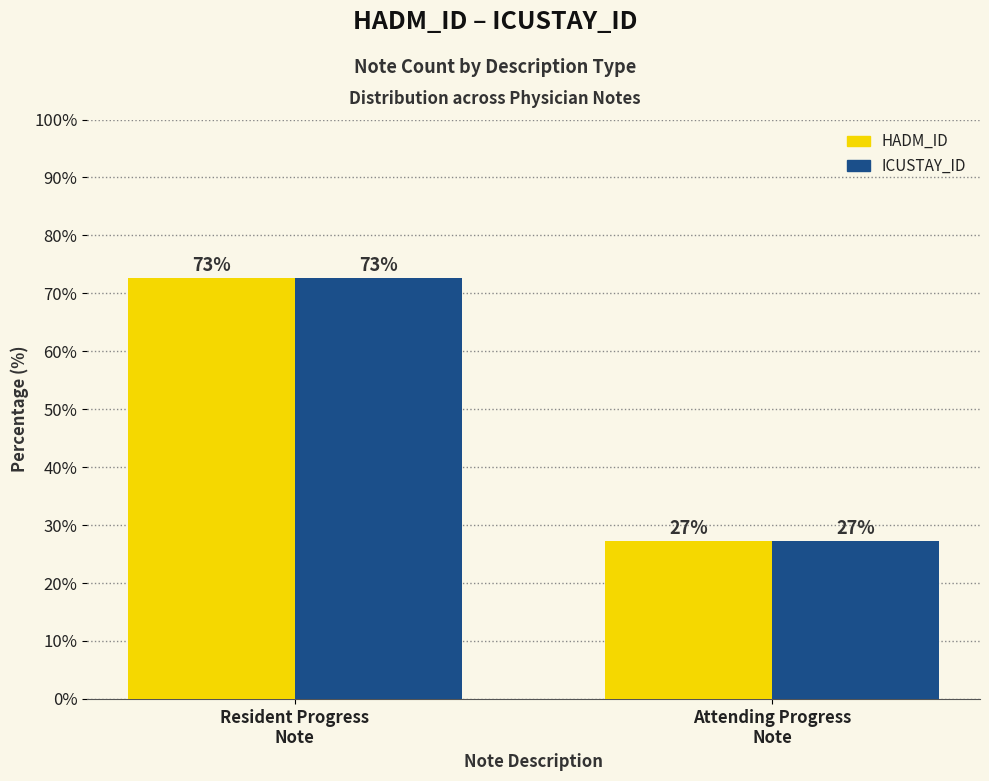

True or false: ICUSTAY_ID has a value of 27.3 at Attending Progress
Note.

True